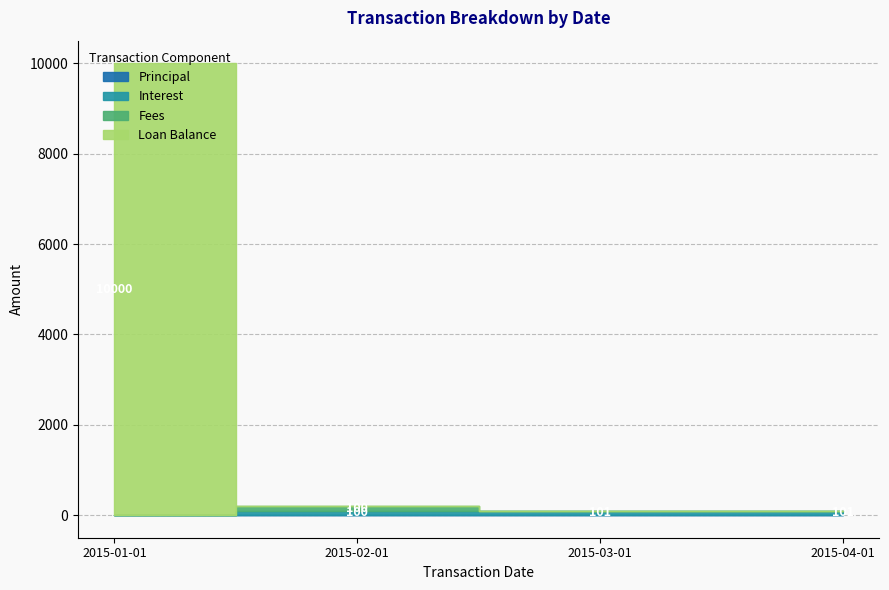

What is the label of the 3rd point from the left?

2015-03-01